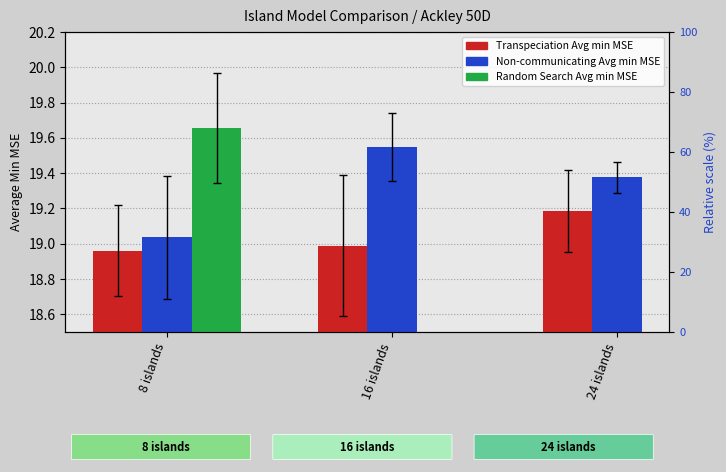

List the series in order of their peak value, lowest first.

Transpeciation Avg min MSE, Non-communicating Avg min MSE, Random Search Avg min MSE